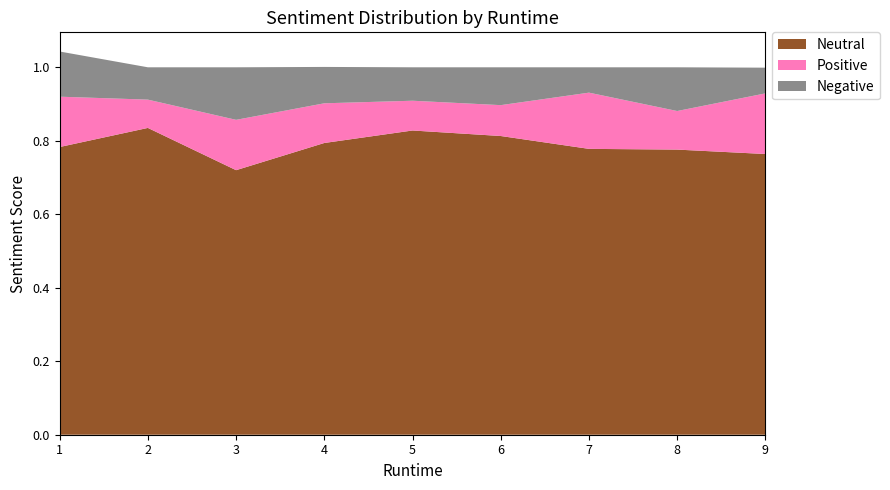

Reading left to right, list all the values displayed in this chart.

Neutral: 1=0.8	2=0.8	3=0.7	4=0.8	5=0.8	6=0.8	7=0.8	8=0.8	9=0.8
Positive: 1=0.1	2=0.1	3=0.1	4=0.1	5=0.1	6=0.1	7=0.2	8=0.1	9=0.2
Negative: 1=0.1	2=0.1	3=0.1	4=0.1	5=0.1	6=0.1	7=0.1	8=0.1	9=0.1